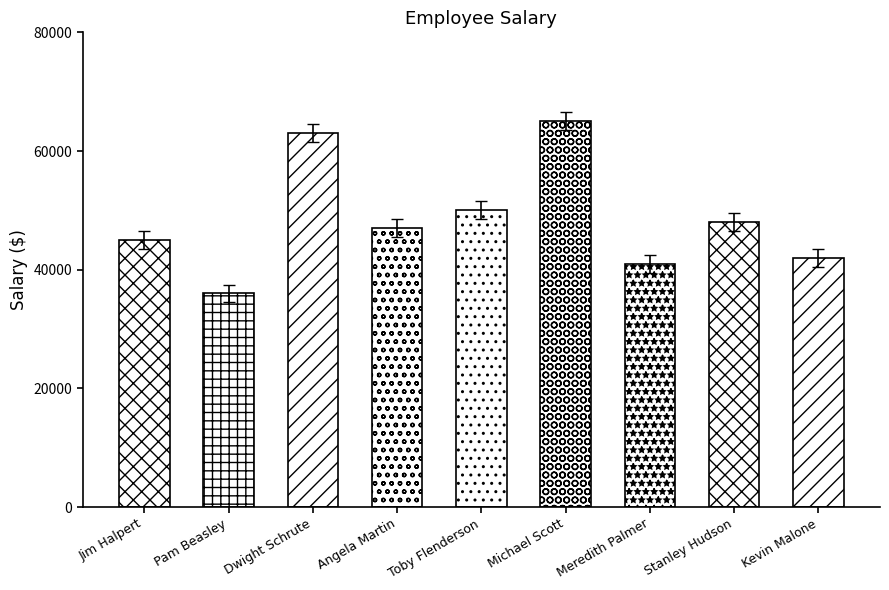

At which category does the chart reach its minimum across all series?

Pam Beasley